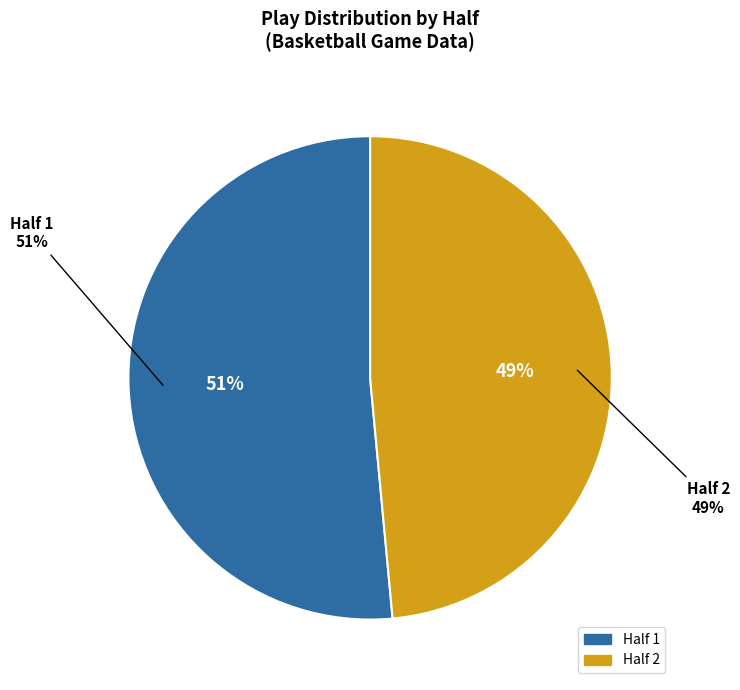

What is the largest slice in the pie chart?

Half 1